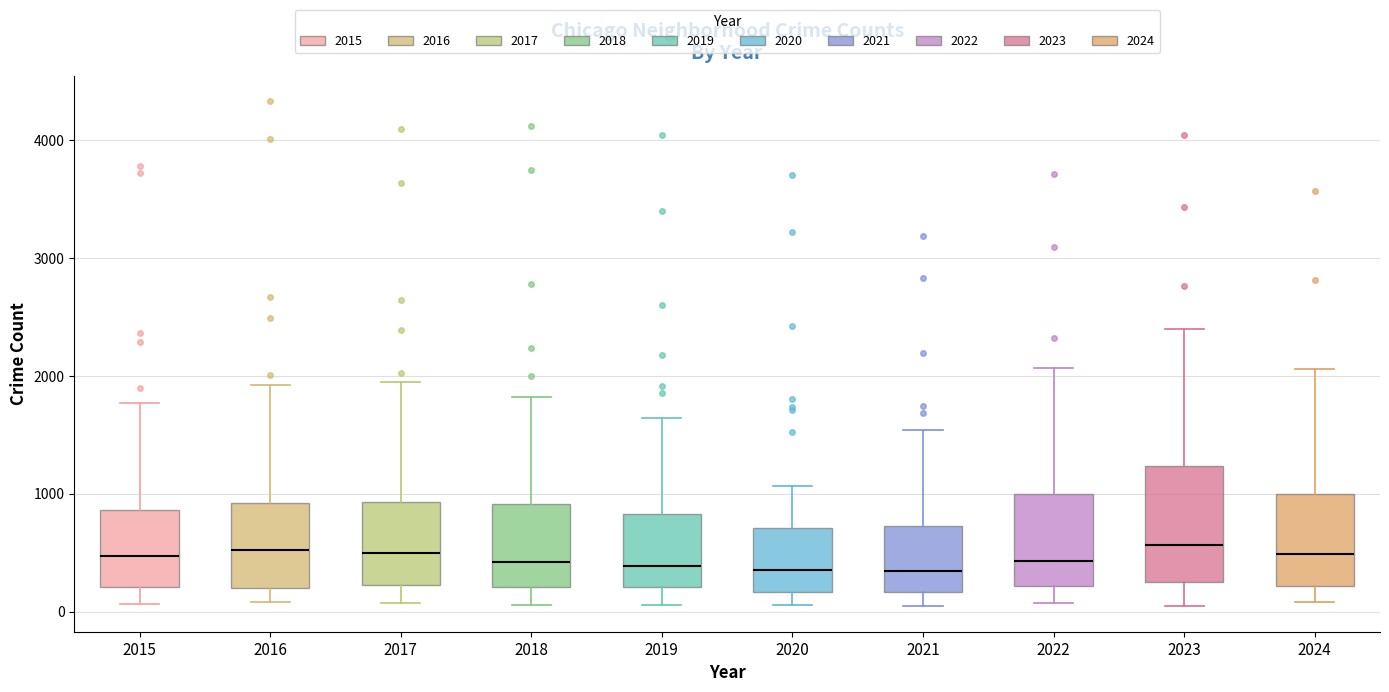

Reading left to right, read every box against the y-axis: the position of its median line, the range the box covers, and the ends of its whiskers. The values are not printed on the chart, so give them approximately, as read against the axis.

2015: median 500, box 200 to 900, whiskers 100 to 1800
2016: median 500, box 200 to 900, whiskers 100 to 1900
2017: median 500, box 200 to 900, whiskers 100 to 1900
2018: median 400, box 200 to 900, whiskers 100 to 1800
2019: median 400, box 200 to 800, whiskers 100 to 1600
2020: median 300, box 200 to 700, whiskers 100 to 1100
2021: median 300, box 200 to 700, whiskers 0 to 1500
2022: median 400, box 200 to 1000, whiskers 100 to 2100
2023: median 600, box 200 to 1200, whiskers 100 to 2400
2024: median 500, box 200 to 1000, whiskers 100 to 2100